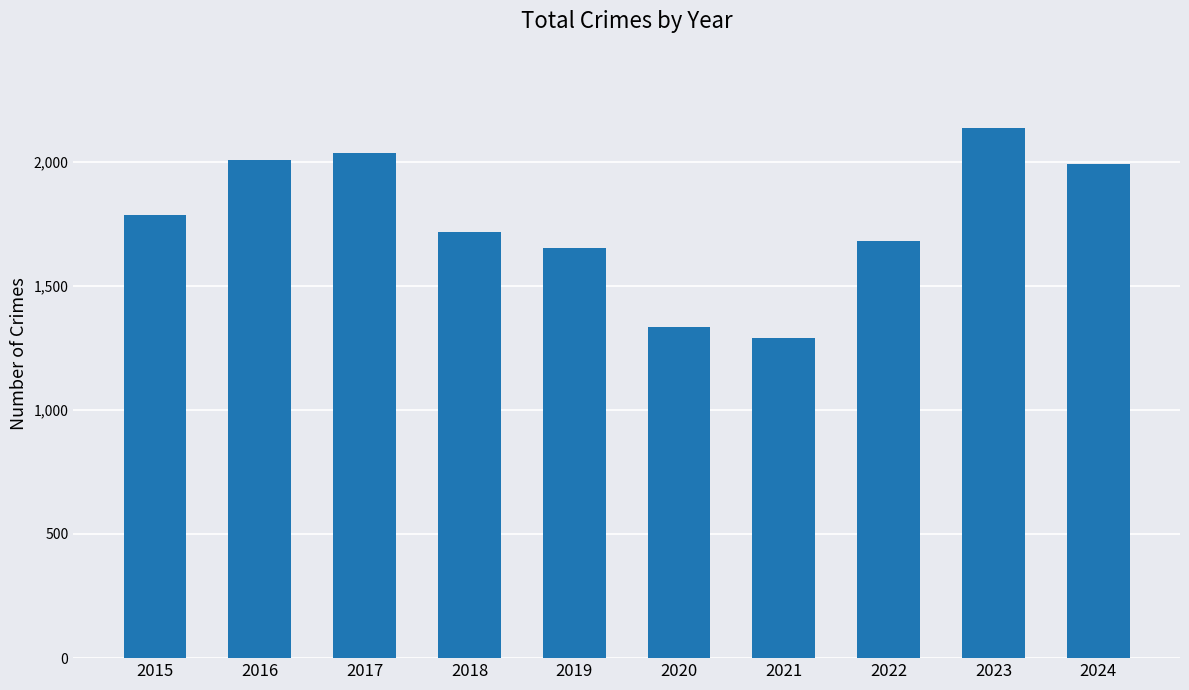

What is the change in value from 2017 to 2020?

-701